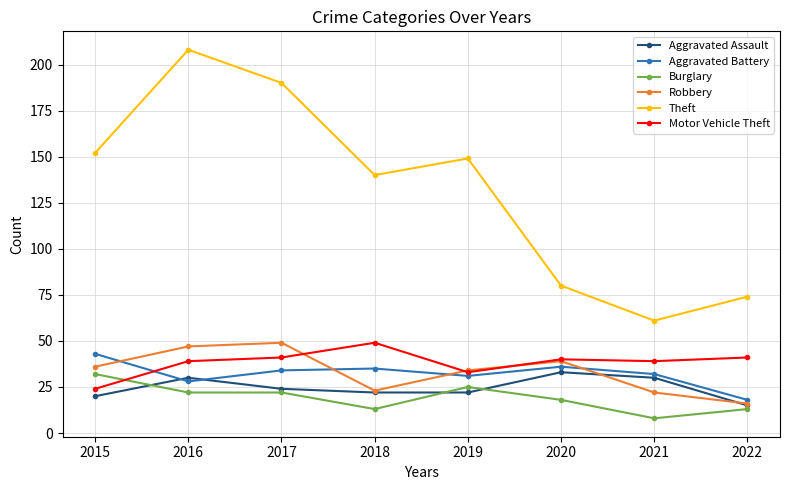

What is the difference between the highest and lowest values at 2022?

61